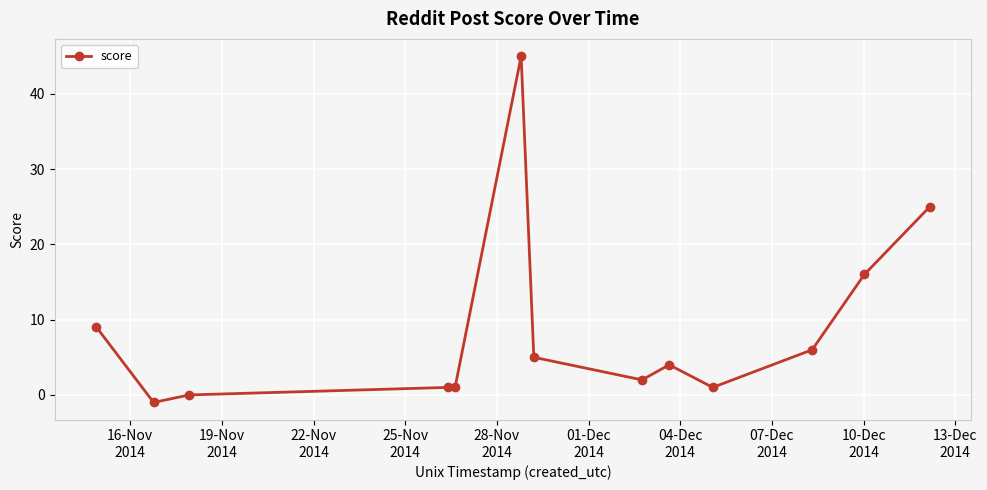

What is the sum of all values?

114